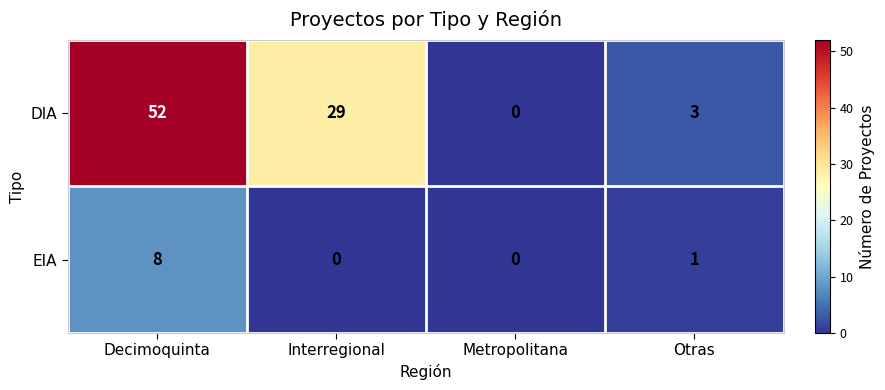

Reading left to right, list all the values displayed in this chart.

DIA: 52	29	0	3
EIA: 8	0	0	1